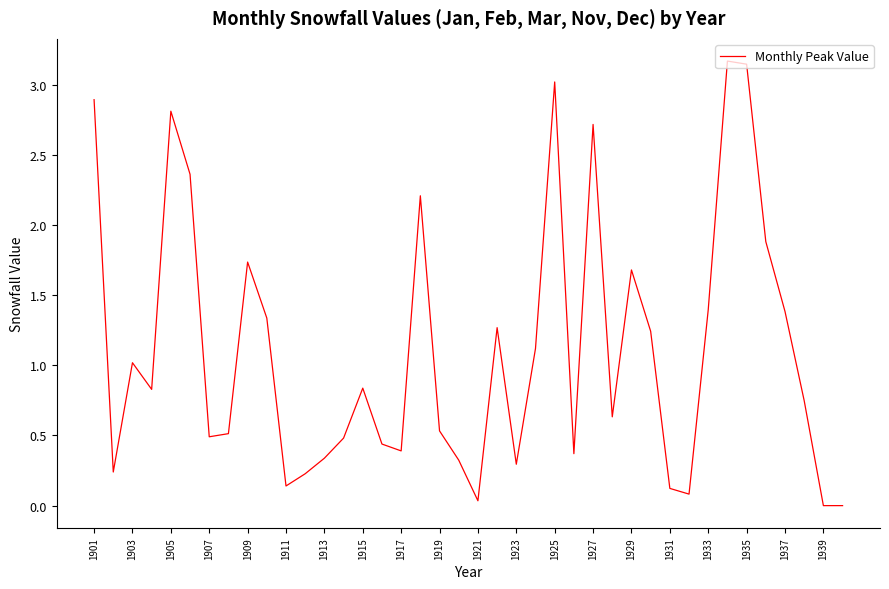

Is this an area chart (filled region under the line)?

No